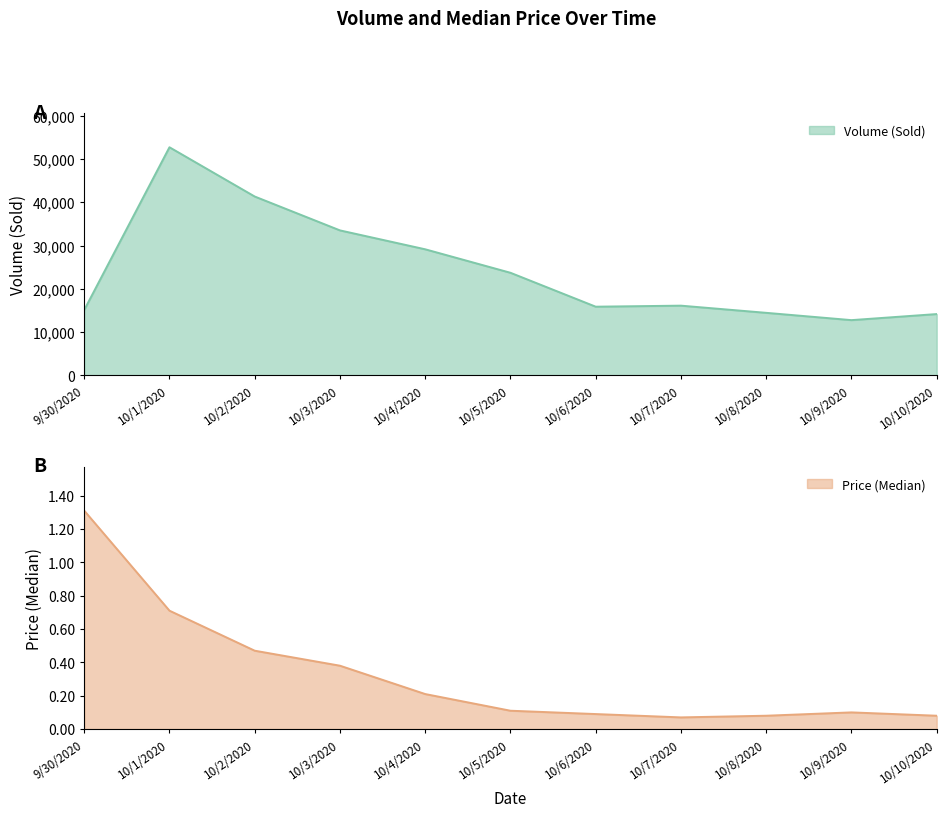

At how many categories does at least one series exceed 32796?

3